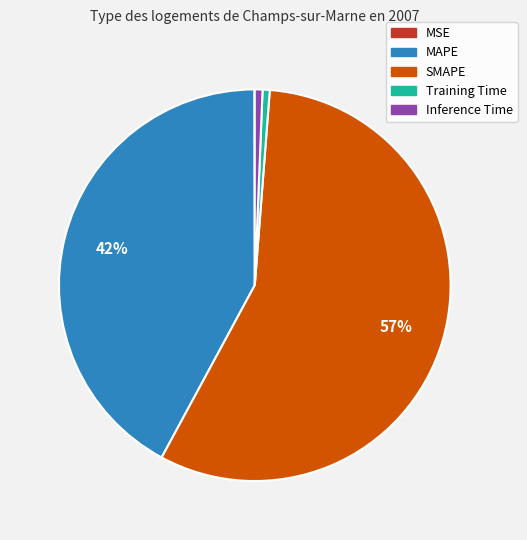

Combined, do SMAPE and Inference Time account for over 50%?

Yes